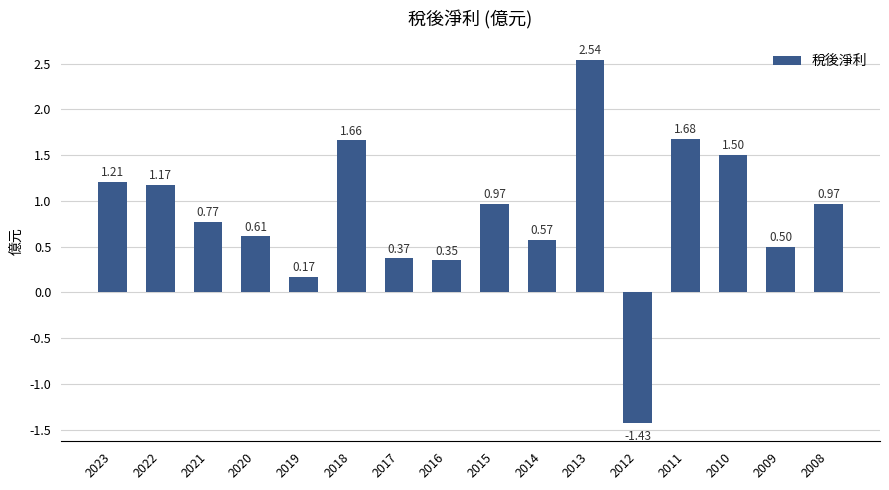

What is the average value?

0.9